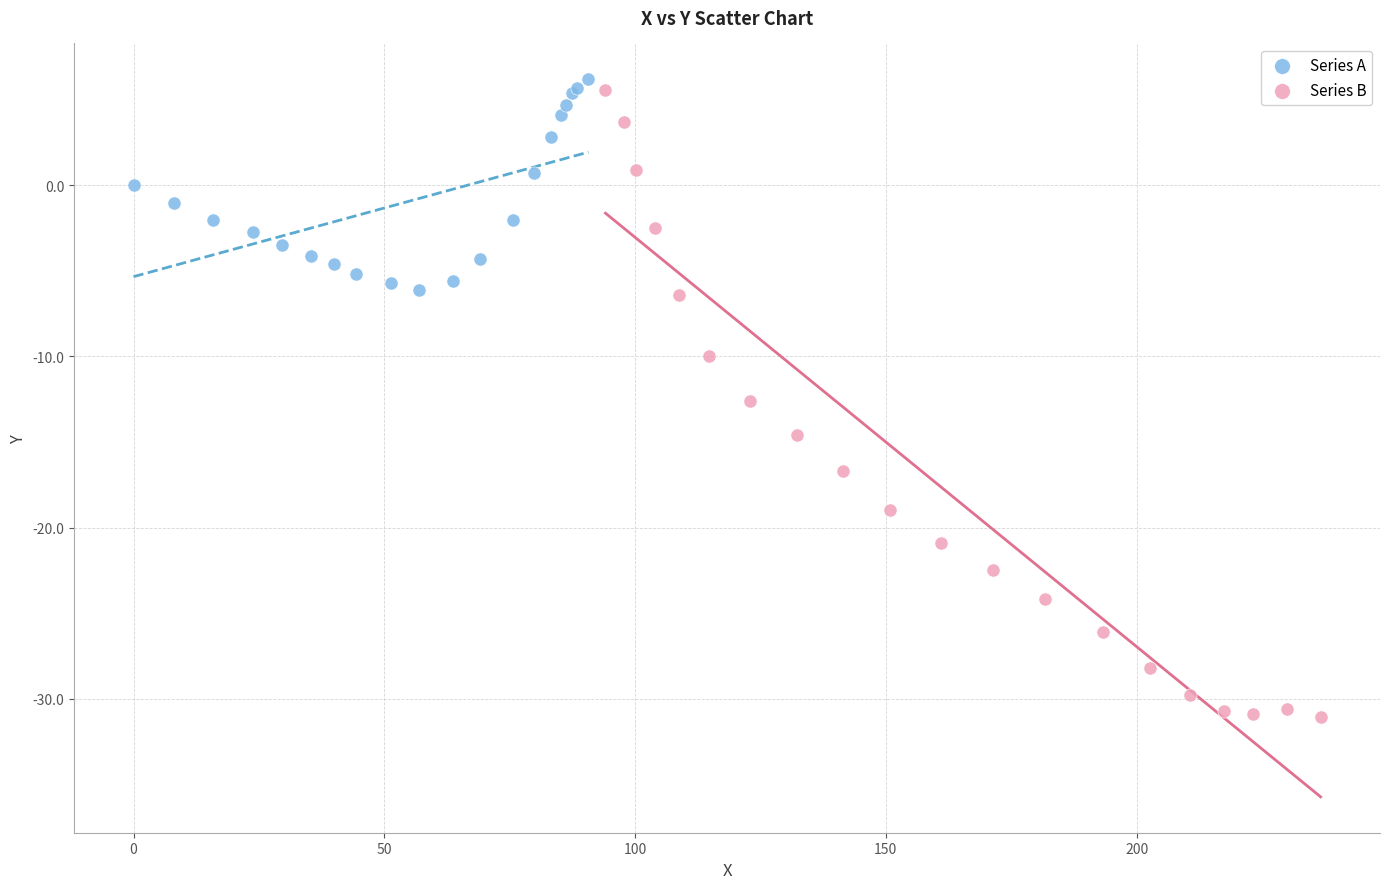

Which series contains the lowest Y value?

Series B